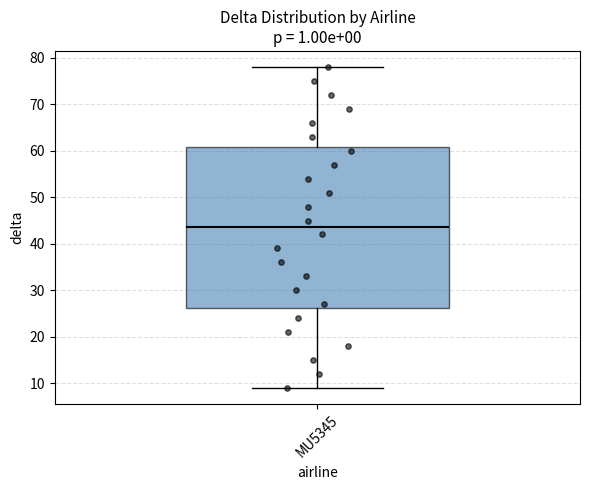

Transcribe this box plot: give where the median line is, the range the box spans, and where the two whiskers end, as read against the y-axis. The values are not printed on the chart, so give them approximately, as read against the axis.

median 44, box 26 to 61, whiskers 9 to 78